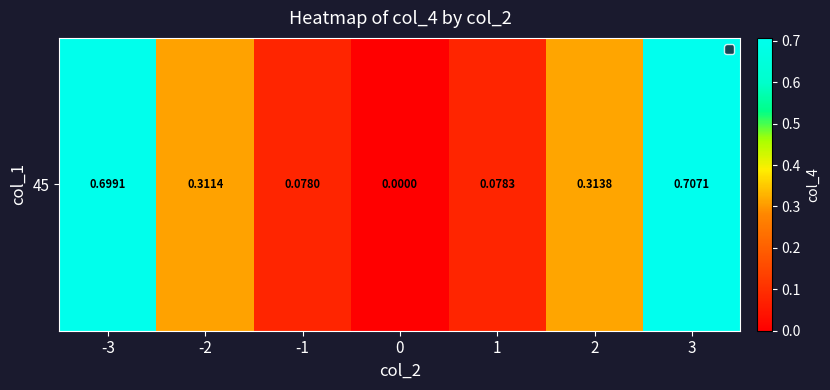

List the labels in order of value, largest first.

3, -3, 2, -2, 1, -1, 0